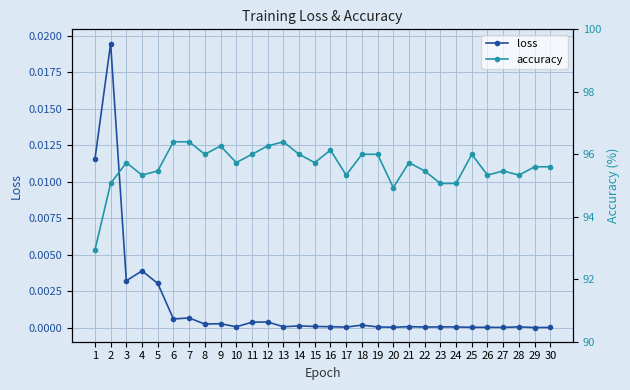

True or false: accuracy has a value of 92.9 at 1.

True